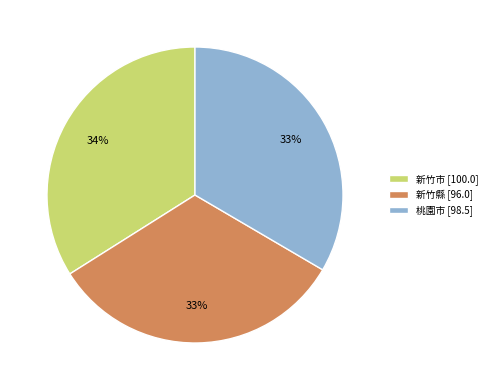

How many segments does this pie chart have?

3